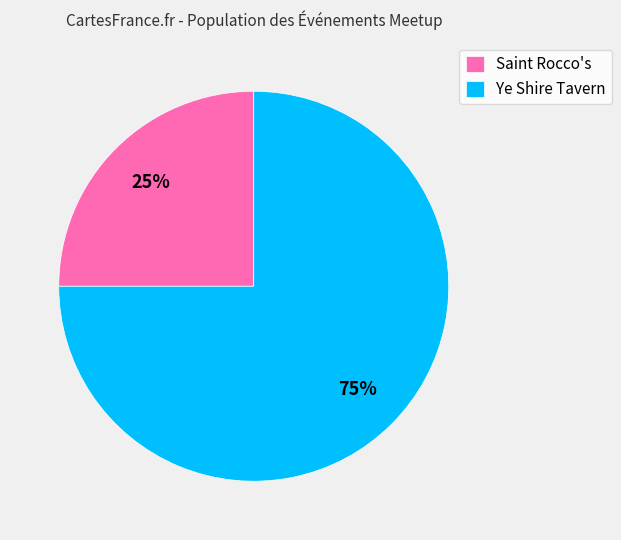

Does Saint Rocco's represent more than half of the total?

No